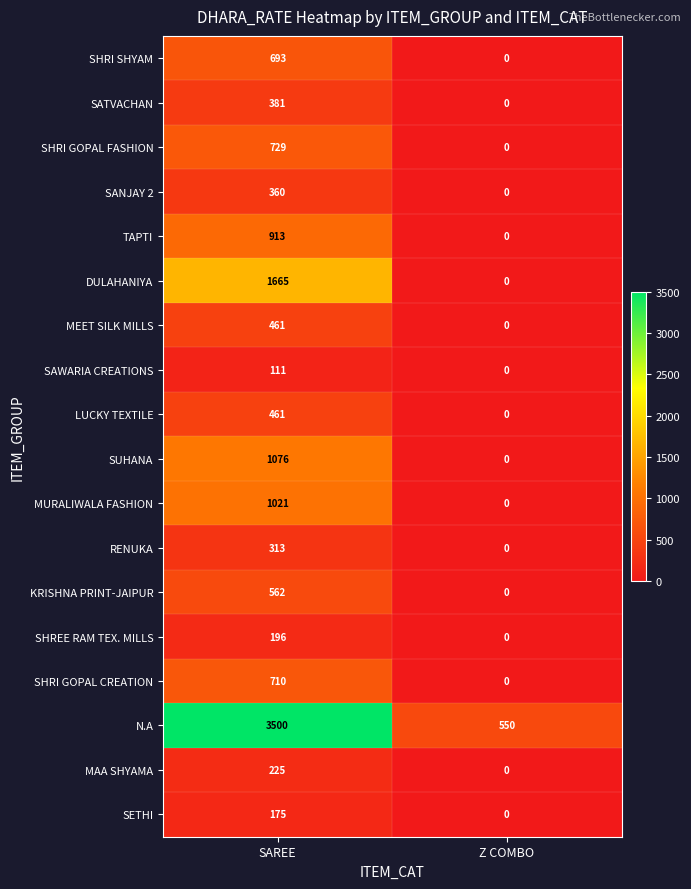

The value of SANJAY 2 at Z COMBO is 0. True or false?

True